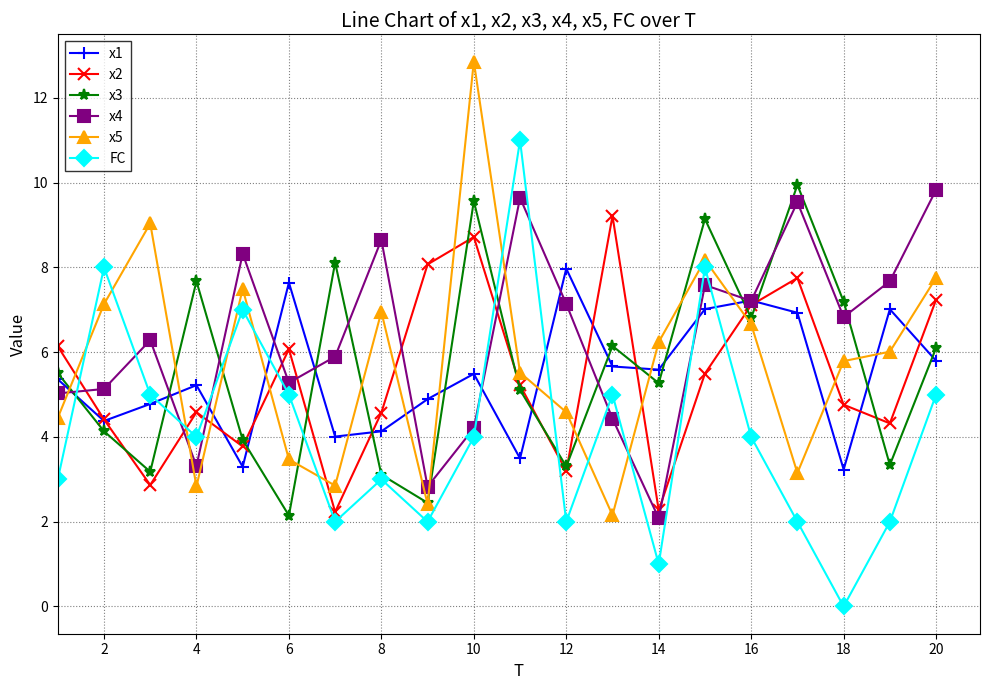

What is the greatest value displayed?

12.9